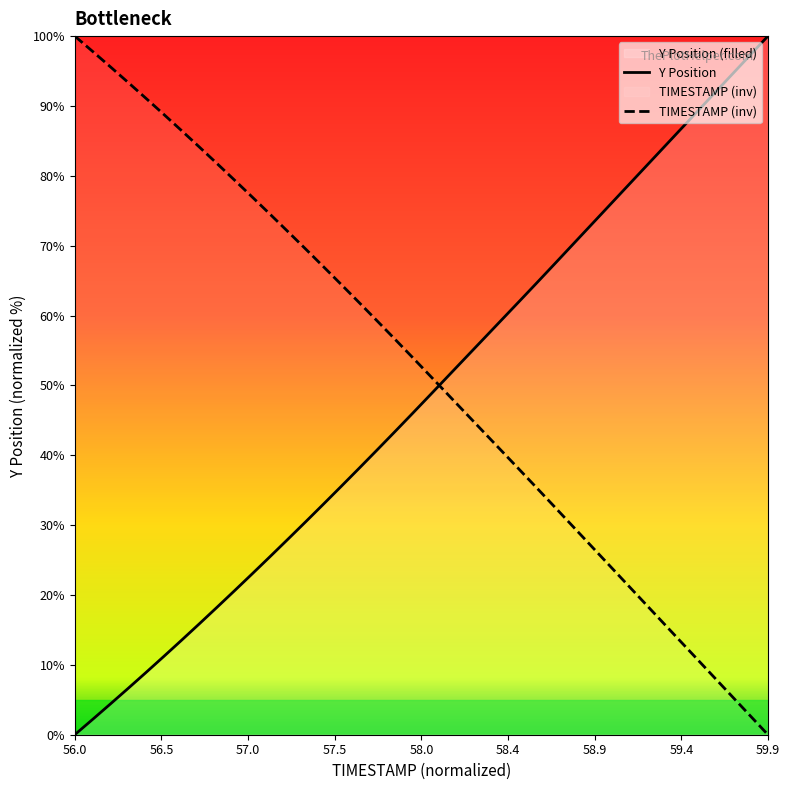

What are all the series names shown in the legend?

Y Position, TIMESTAMP (inv)